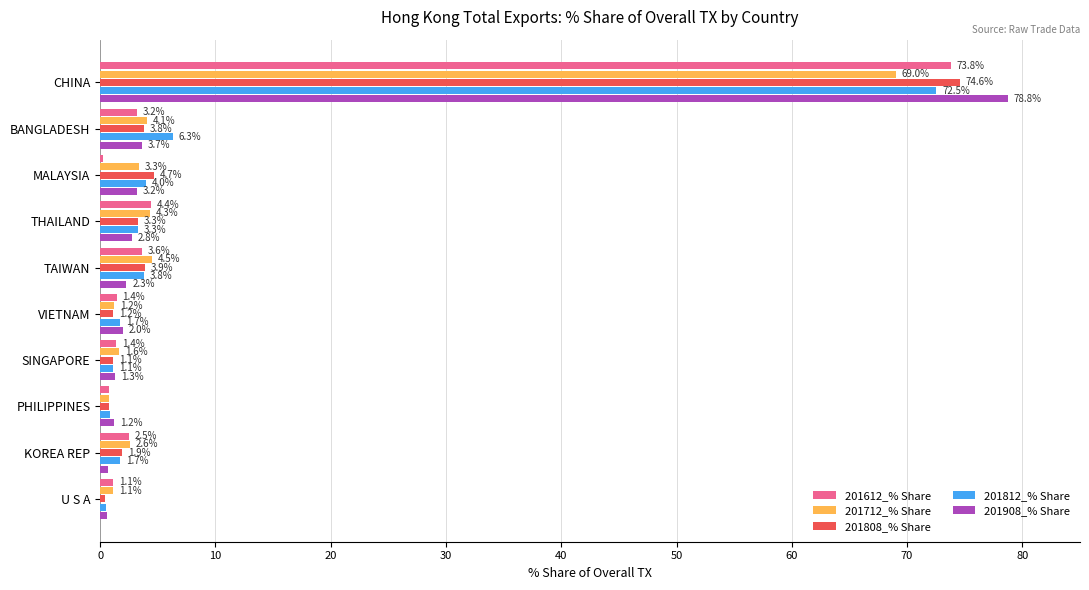

Which category has the lowest value in the 201812_% Share series?

U S A